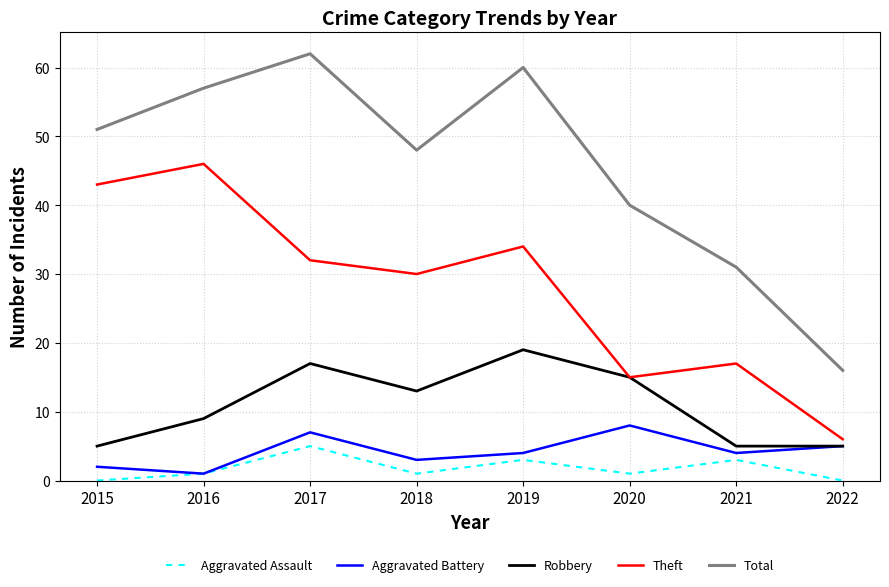

In Aggravated Assault, how many points are lower than both neighbors (excluding endpoints)?

2